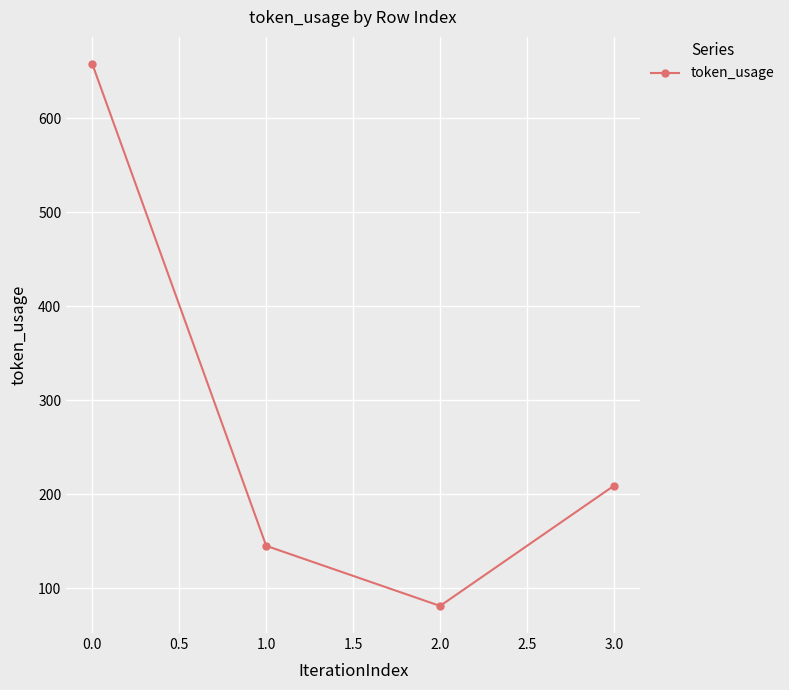

What is the difference between the maximum and second lowest values?

513